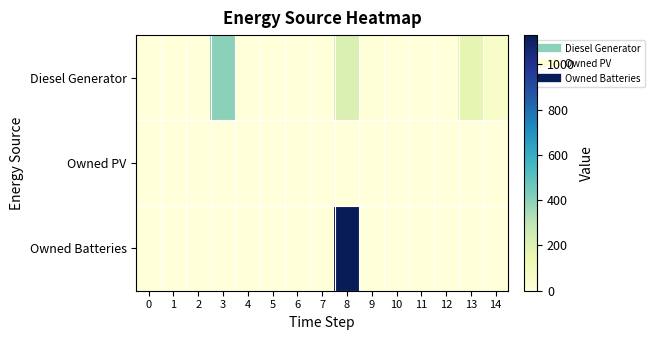

Reading left to right, transcribe all the data shown in this chart.

Diesel Generator: 0=0	1=0	2=0	3=400	4=0	5=0	6=0	7=0	8=212	9=15	10=0	11=0	12=0	13=167	14=59
Owned PV: 0=0	1=0	2=0	3=0	4=0	5=0	6=0	7=0	8=0	9=0	10=0	11=0	12=0	13=0	14=0
Owned Batteries: 0=0	1=0	2=0	3=0	4=0	5=0	6=0	7=0	8=1129	9=0	10=0	11=0	12=0	13=0	14=0